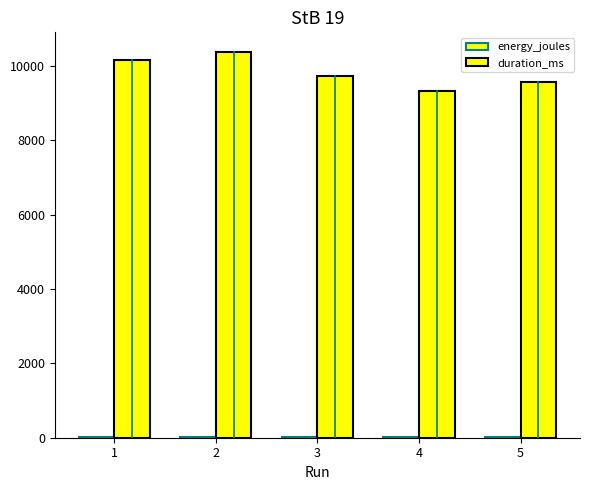

List the series in order of their overall mean, highest first.

duration_ms, energy_joules